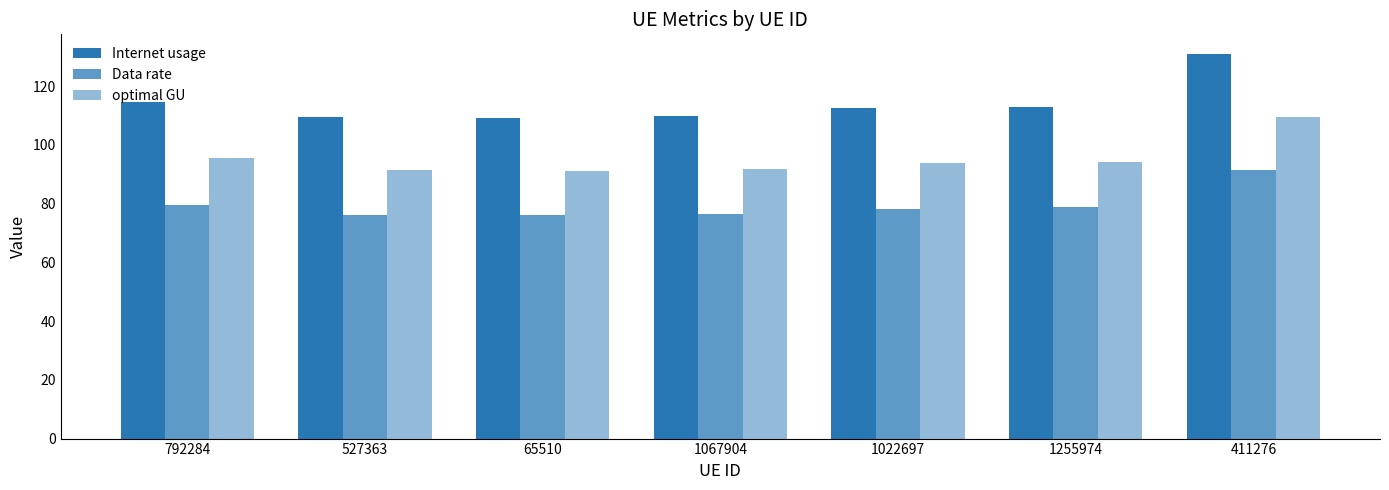

Are the bars horizontal?

No